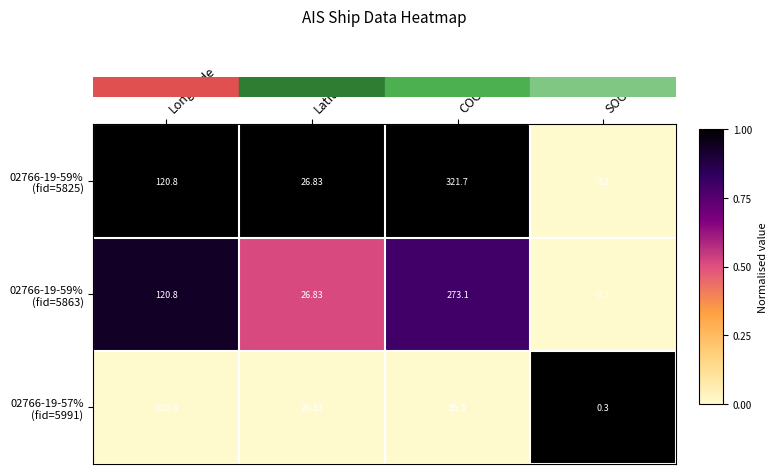

At which category is the sum across all series the highest?

COG